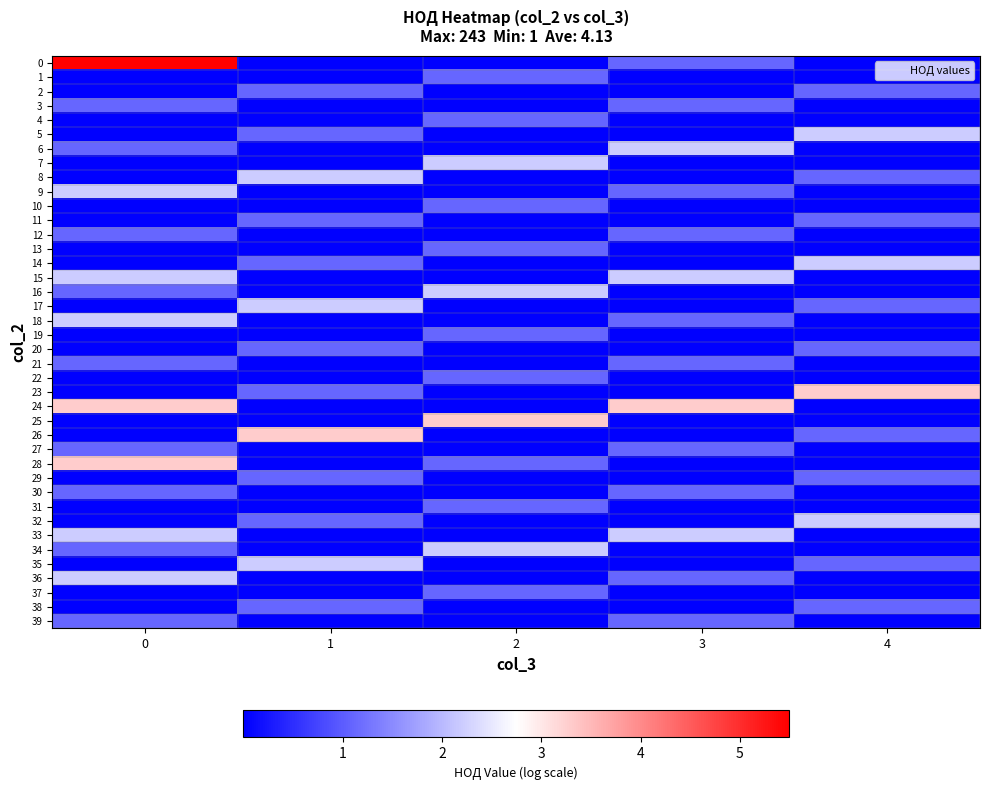

Reading left to right, extract all data points from this chart.

0: 0=5.5	1=0.0	2=0.0	3=1.1	4=0.0
1: 0=0.0	1=0.0	2=1.1	3=0.0	4=0.0
2: 0=0.0	1=1.1	2=0.0	3=0.0	4=1.1
3: 0=1.1	1=0.0	2=0.0	3=1.1	4=0.0
4: 0=0.0	1=0.0	2=1.1	3=0.0	4=0.0
5: 0=0.0	1=1.1	2=0.0	3=0.0	4=2.2
6: 0=1.1	1=0.0	2=0.0	3=2.2	4=0.0
7: 0=0.0	1=0.0	2=2.2	3=0.0	4=0.0
8: 0=0.0	1=2.2	2=0.0	3=0.0	4=1.1
9: 0=2.2	1=0.0	2=0.0	3=1.1	4=0.0
10: 0=0.0	1=0.0	2=1.1	3=0.0	4=0.0
11: 0=0.0	1=1.1	2=0.0	3=0.0	4=1.1
12: 0=1.1	1=0.0	2=0.0	3=1.1	4=0.0
13: 0=0.0	1=0.0	2=1.1	3=0.0	4=0.0
14: 0=0.0	1=1.1	2=0.0	3=0.0	4=2.2
15: 0=2.2	1=0.0	2=0.0	3=2.2	4=0.0
16: 0=1.1	1=0.0	2=2.2	3=0.0	4=0.0
17: 0=0.0	1=2.2	2=0.0	3=0.0	4=1.1
18: 0=2.2	1=0.0	2=0.0	3=1.1	4=0.0
19: 0=0.0	1=0.0	2=1.1	3=0.0	4=0.0
20: 0=0.0	1=1.1	2=0.0	3=0.0	4=1.1
21: 0=1.1	1=0.0	2=0.0	3=1.1	4=0.0
22: 0=0.0	1=0.0	2=1.1	3=0.0	4=0.0
23: 0=0.0	1=1.1	2=0.0	3=0.0	4=3.3
24: 0=3.3	1=0.0	2=0.0	3=3.3	4=0.0
25: 0=0.0	1=0.0	2=3.3	3=0.0	4=0.0
26: 0=0.0	1=3.3	2=0.0	3=0.0	4=1.1
27: 0=1.1	1=0.0	2=0.0	3=1.1	4=0.0
28: 0=3.3	1=0.0	2=1.1	3=0.0	4=0.0
29: 0=0.0	1=1.1	2=0.0	3=0.0	4=1.1
30: 0=1.1	1=0.0	2=0.0	3=1.1	4=0.0
31: 0=0.0	1=0.0	2=1.1	3=0.0	4=0.0
32: 0=0.0	1=1.1	2=0.0	3=0.0	4=2.2
33: 0=2.2	1=0.0	2=0.0	3=2.2	4=0.0
34: 0=1.1	1=0.0	2=2.2	3=0.0	4=0.0
35: 0=0.0	1=2.2	2=0.0	3=0.0	4=1.1
36: 0=2.2	1=0.0	2=0.0	3=1.1	4=0.0
37: 0=0.0	1=0.0	2=1.1	3=0.0	4=0.0
38: 0=0.0	1=1.1	2=0.0	3=0.0	4=1.1
39: 0=1.1	1=0.0	2=0.0	3=1.1	4=0.0